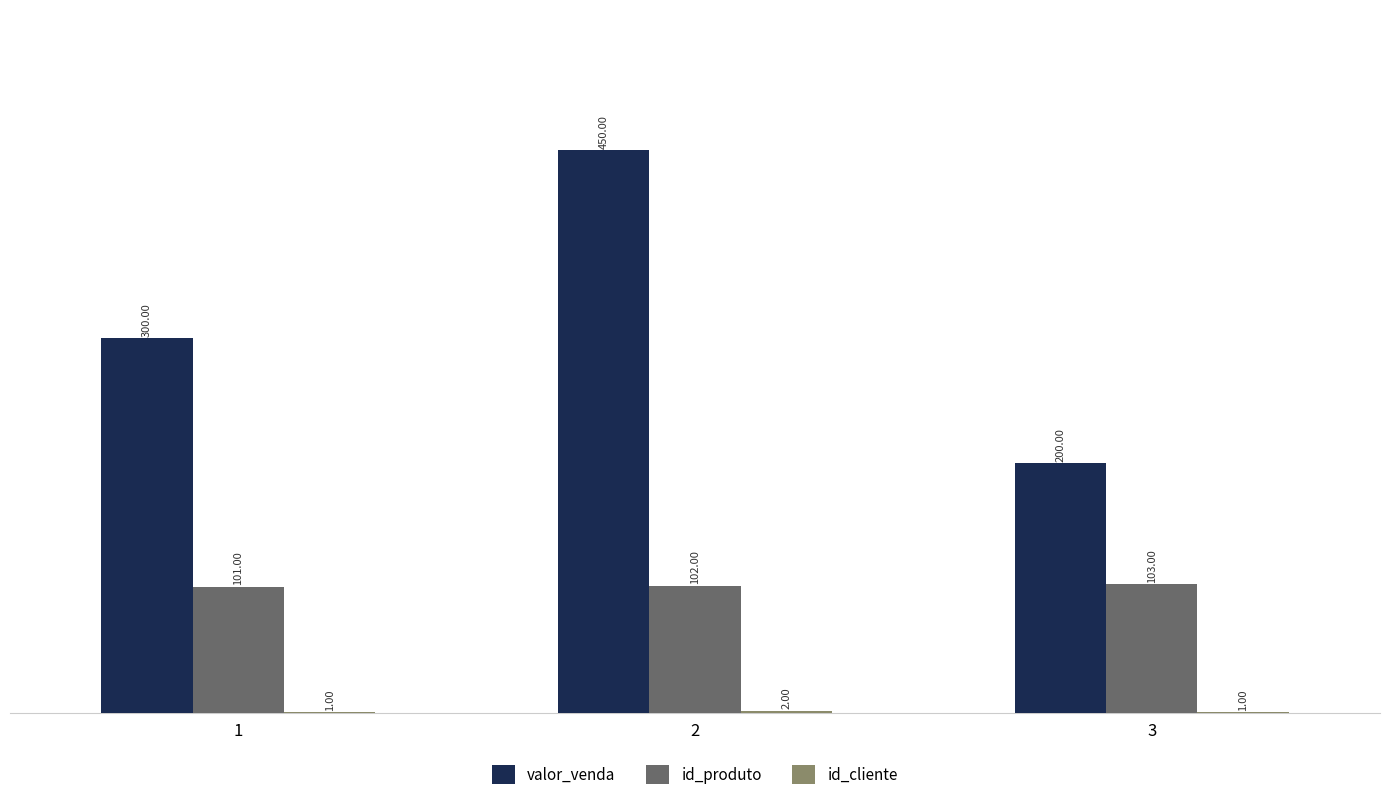

Which series changed the most between 1 and 3?

valor_venda